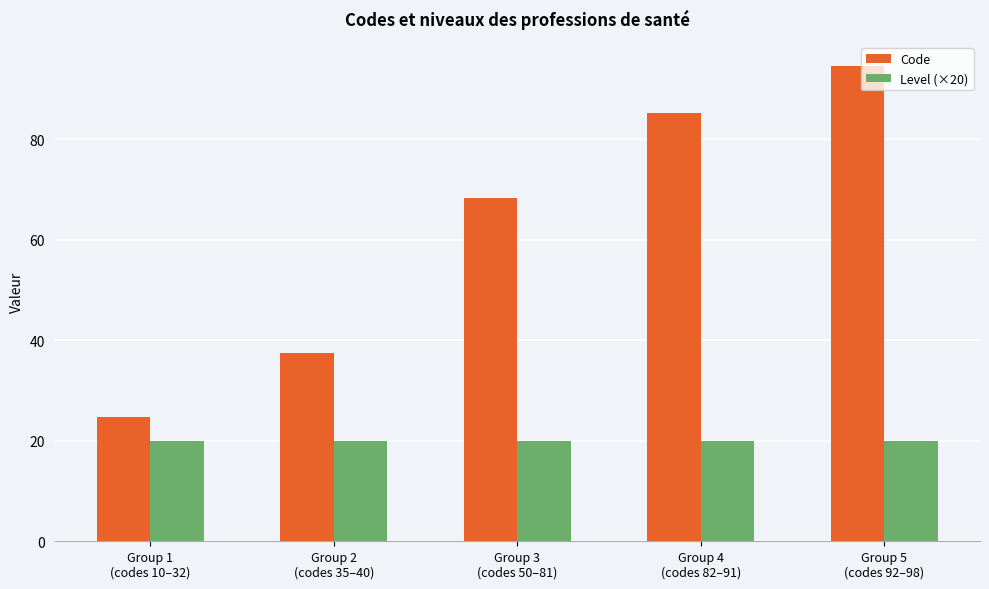

Which series has the largest total across all categories?

Code